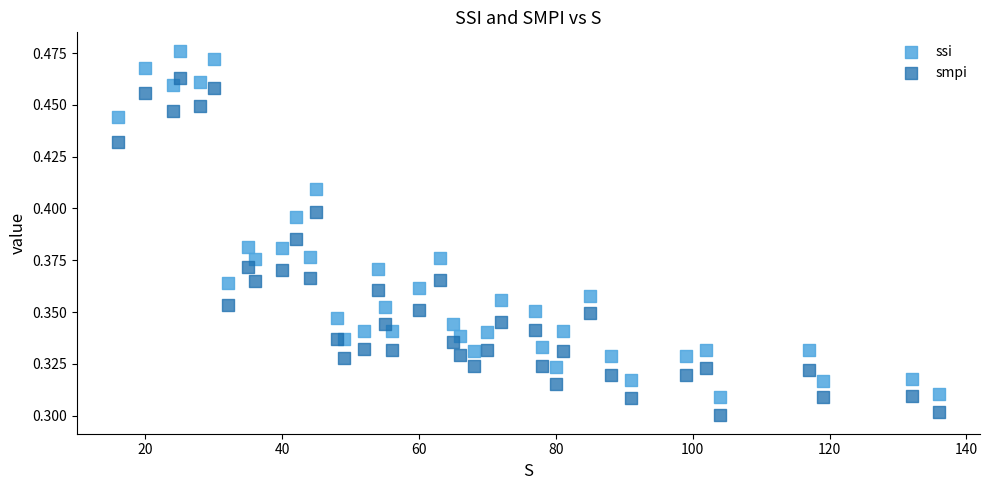

What are all the series names shown in the legend?

ssi, smpi